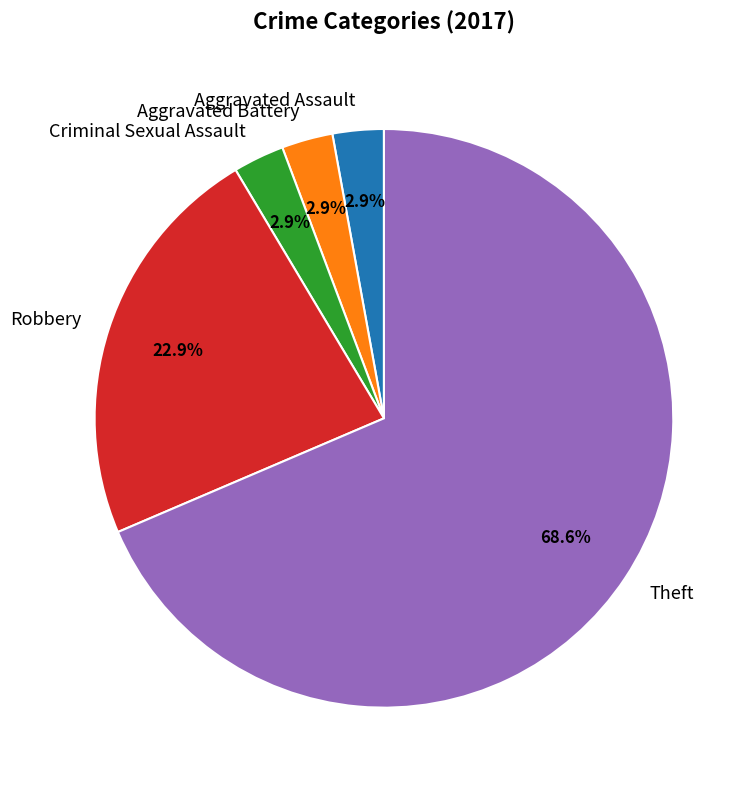

To the nearest percent, what is the average slice percentage?

20%